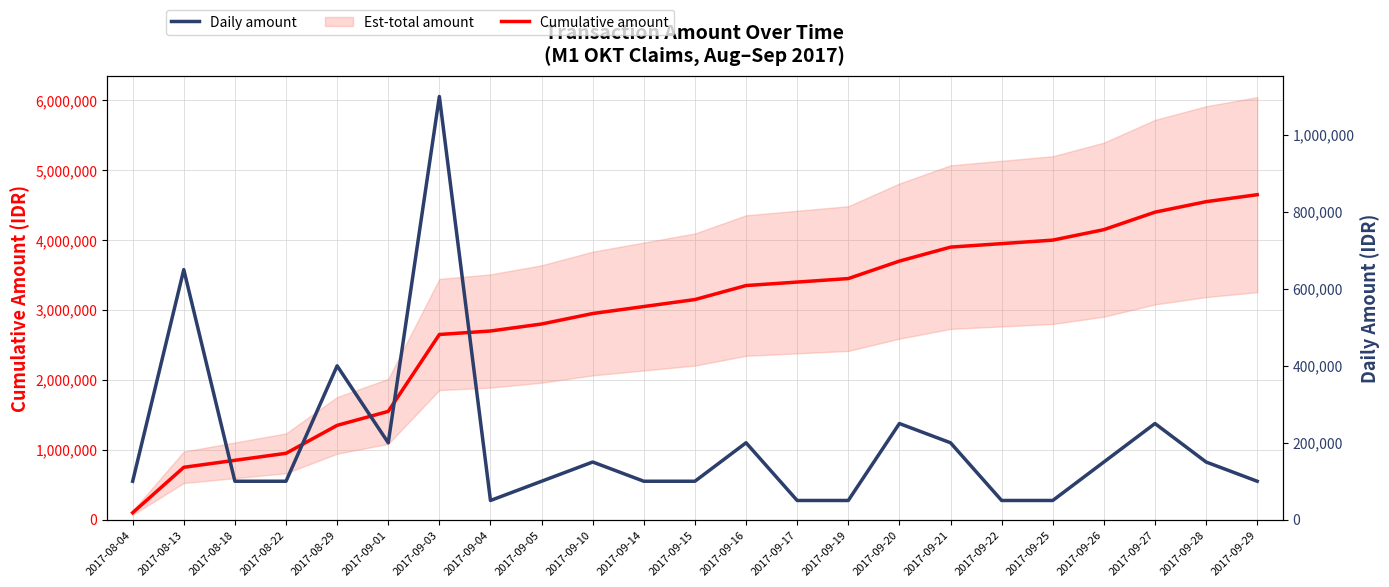

Reading left to right, transcribe all the data shown in this chart.

Cumulative amount: 2017-08-04=100000	2017-08-13=750000	2017-08-18=850000	2017-08-22=950000	2017-08-29=1350000	2017-09-01=1550000	2017-09-03=2650000	2017-09-04=2700000	2017-09-05=2800000	2017-09-10=2950000	2017-09-14=3050000	2017-09-15=3150000	2017-09-16=3350000	2017-09-17=3400000	2017-09-19=3450000	2017-09-20=3700000	2017-09-21=3900000	2017-09-22=3950000	2017-09-25=4000000	2017-09-26=4150000	2017-09-27=4400000	2017-09-28=4550000	2017-09-29=4650000
Daily amount: 2017-08-04=100000	2017-08-13=650000	2017-08-18=100000	2017-08-22=100000	2017-08-29=400000	2017-09-01=200000	2017-09-03=1100000	2017-09-04=50000	2017-09-05=100000	2017-09-10=150000	2017-09-14=100000	2017-09-15=100000	2017-09-16=200000	2017-09-17=50000	2017-09-19=50000	2017-09-20=250000	2017-09-21=200000	2017-09-22=50000	2017-09-25=50000	2017-09-26=150000	2017-09-27=250000	2017-09-28=150000	2017-09-29=100000